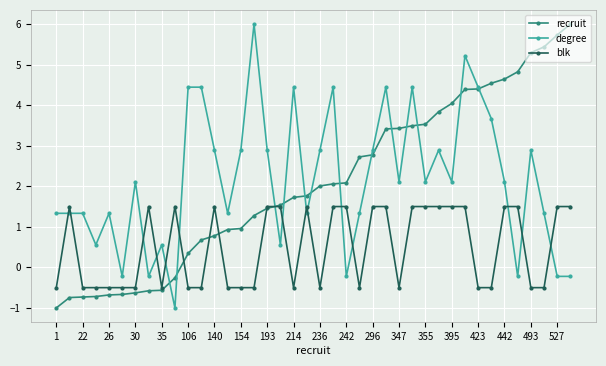

True or false: blk and degree intersect in this chart.

True